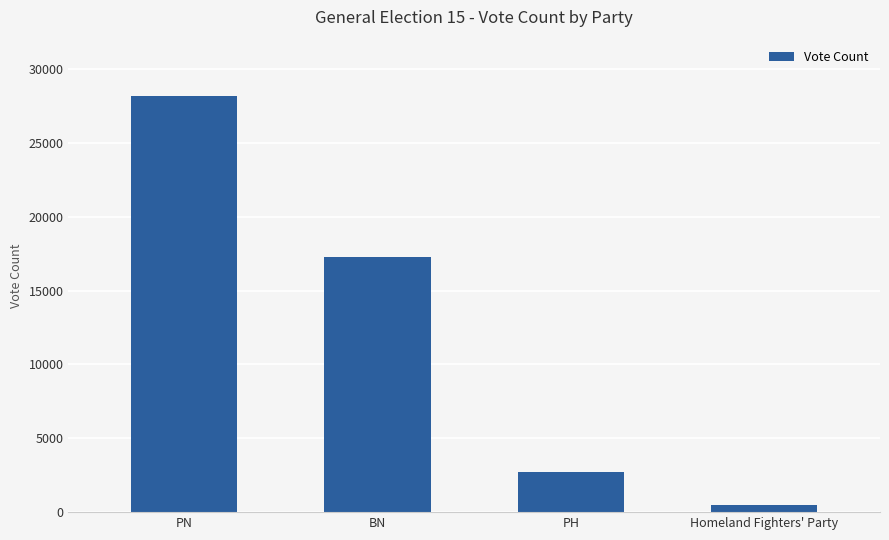

What is the greatest value displayed?

28217